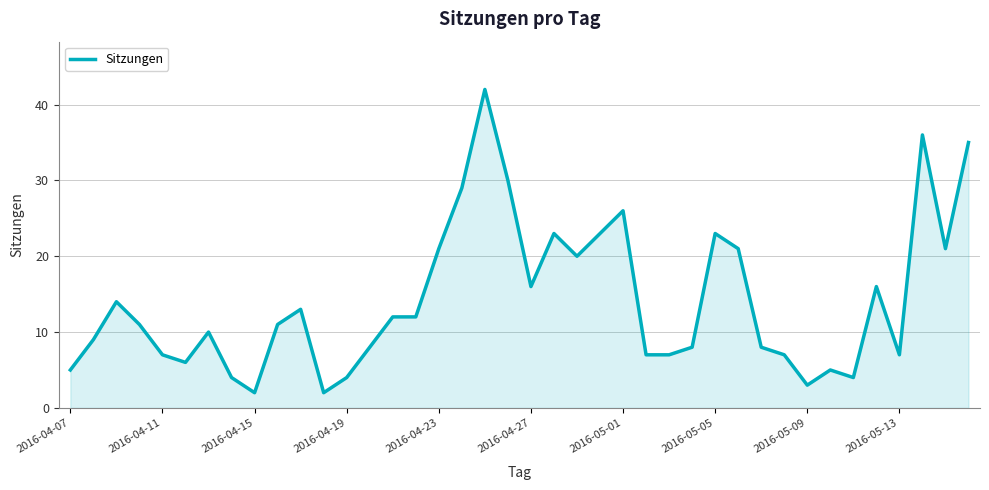

Count the number of categories in the chart.

40